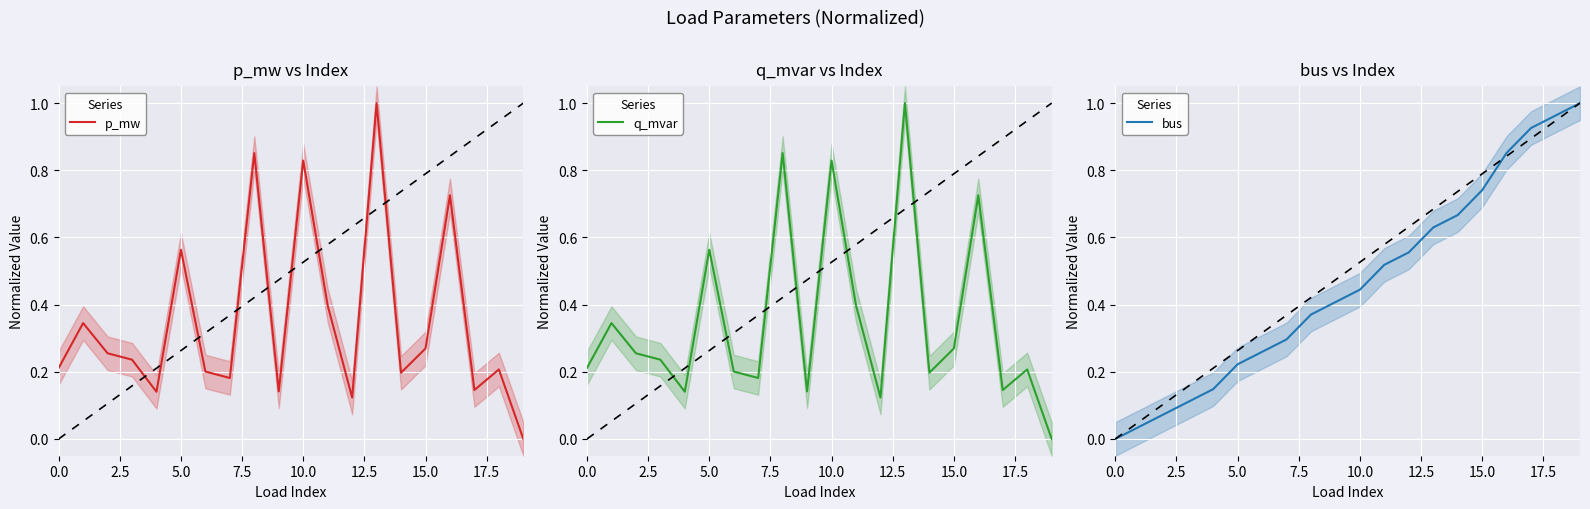

Which series has the largest range (max minus min)?

p_mw